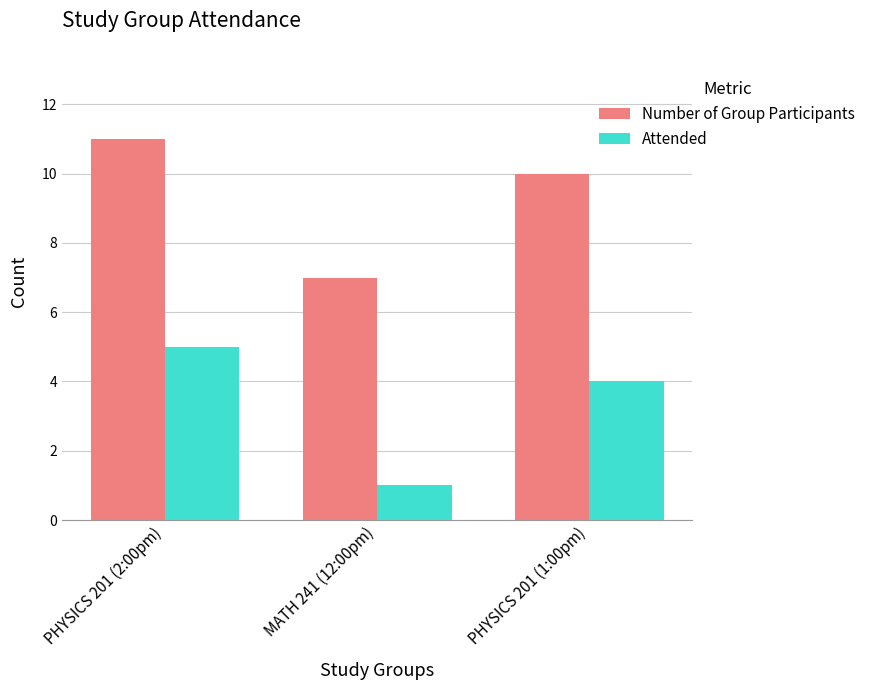

Rank the categories by Attended value from highest to lowest.

PHYSICS 201 (2:00pm), PHYSICS 201 (1:00pm), MATH 241 (12:00pm)